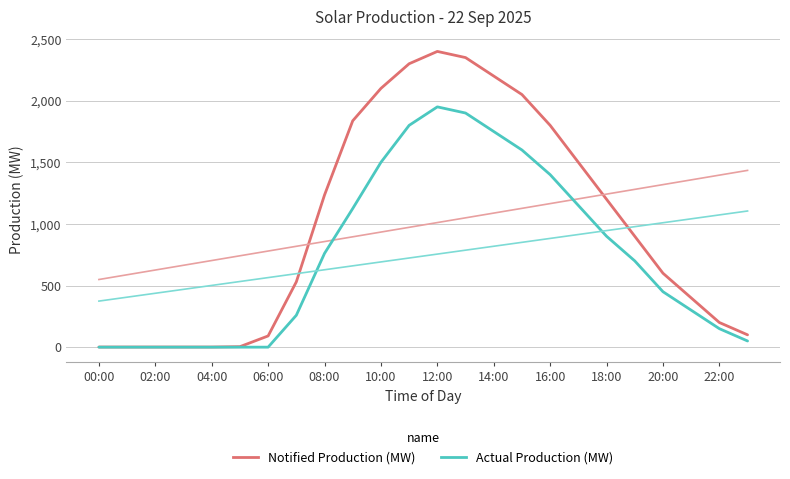

Is it true that Actual Production (MW) equals 807 at 20:00?

False